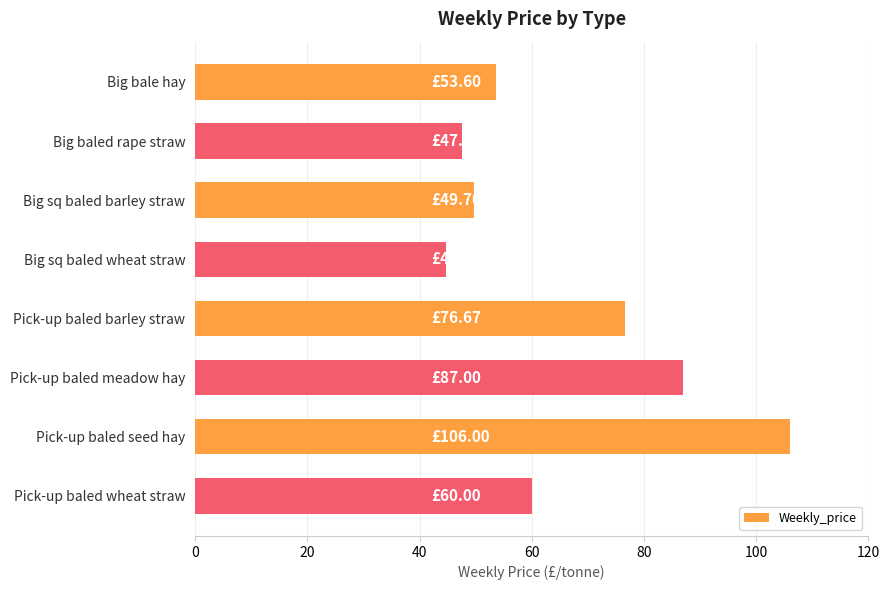

At which category does the chart reach its minimum across all series?

Big sq baled wheat straw